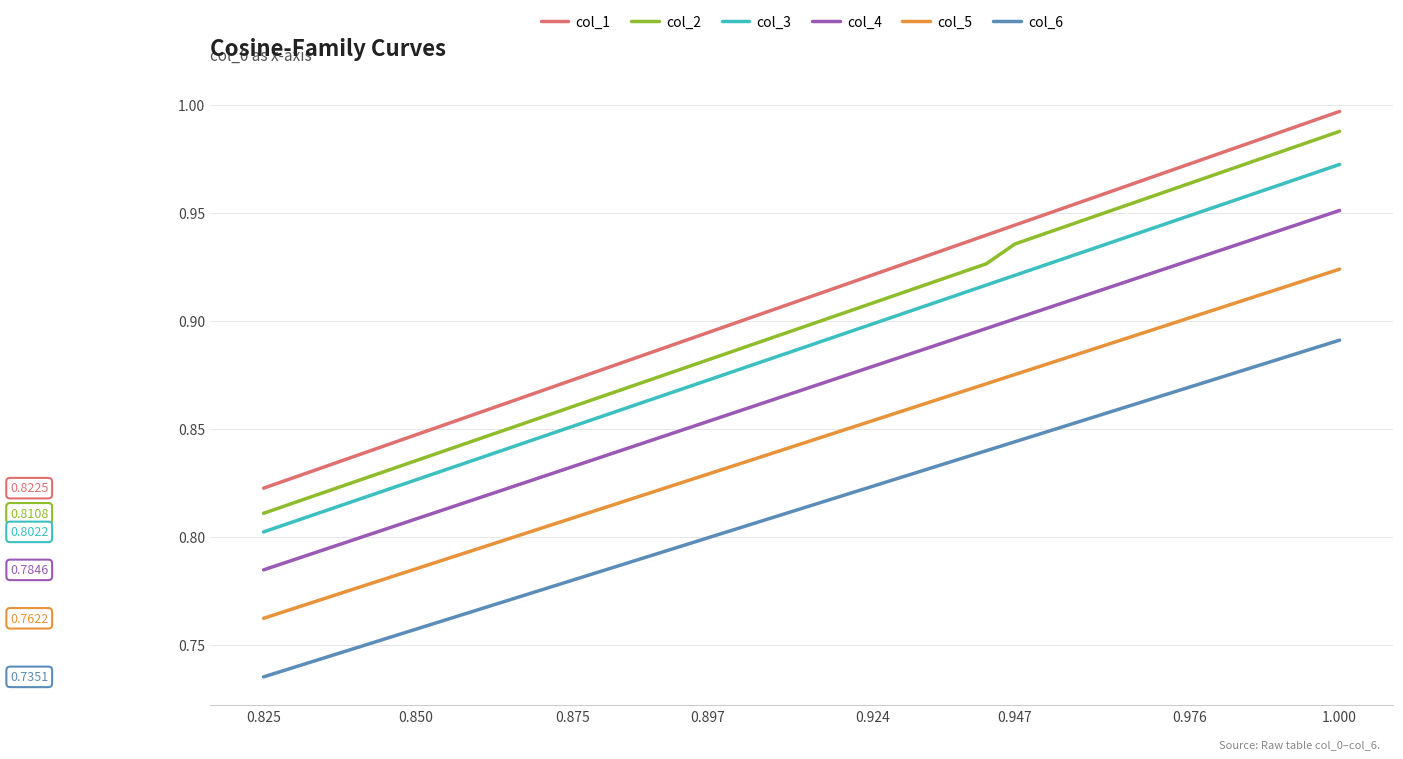

The value of col_1 at 18 is 1.5. True or false?

False